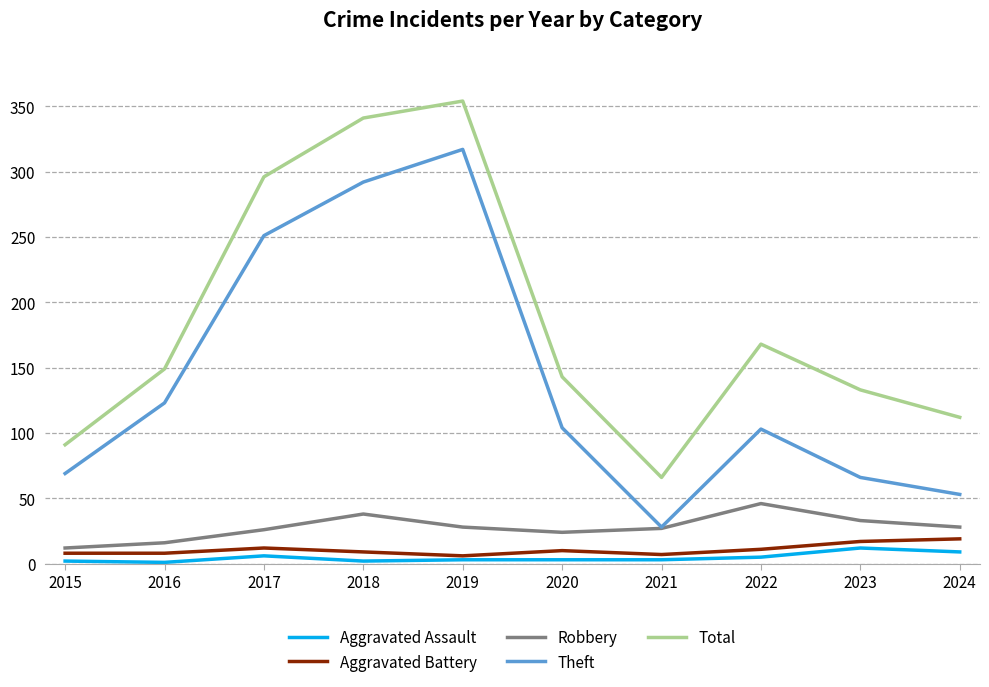

What is the average value of the Total series?

185